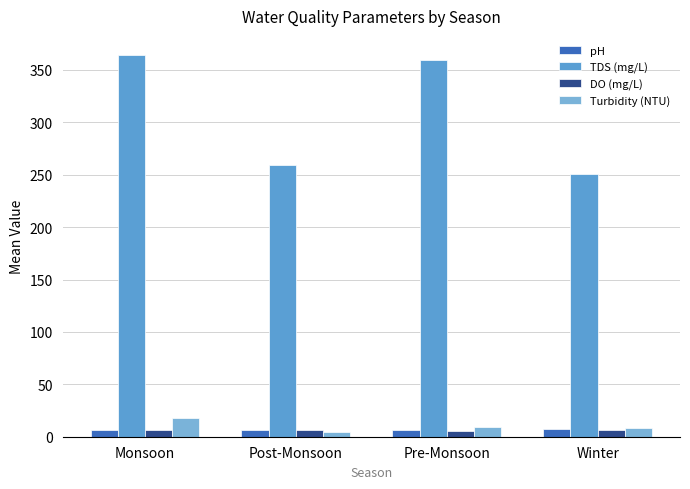

What is the spread (max minus min) of values at Monsoon?

357.7